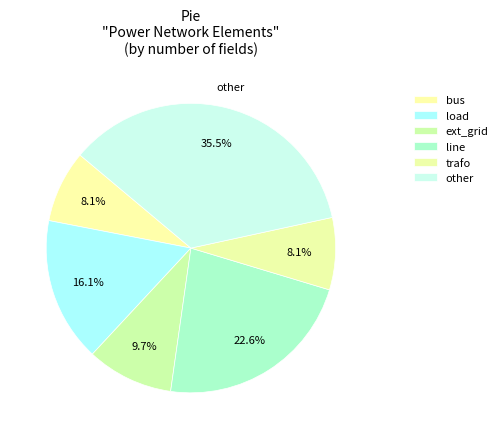

The ext_grid slice represents 1% of the pie. True or false?

False